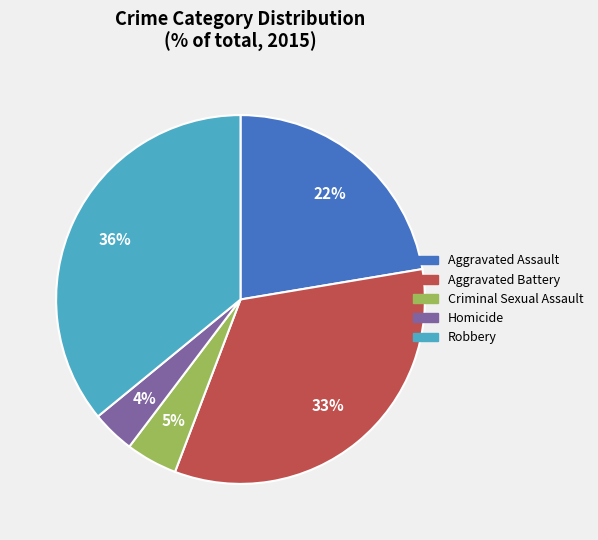

Between Homicide and Criminal Sexual Assault, which is larger?

Criminal Sexual Assault